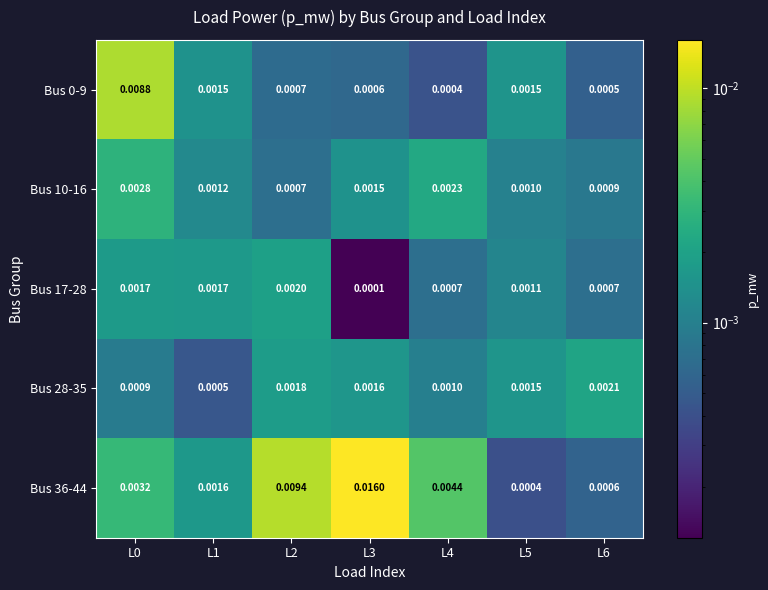

How many data points does each series have?

7